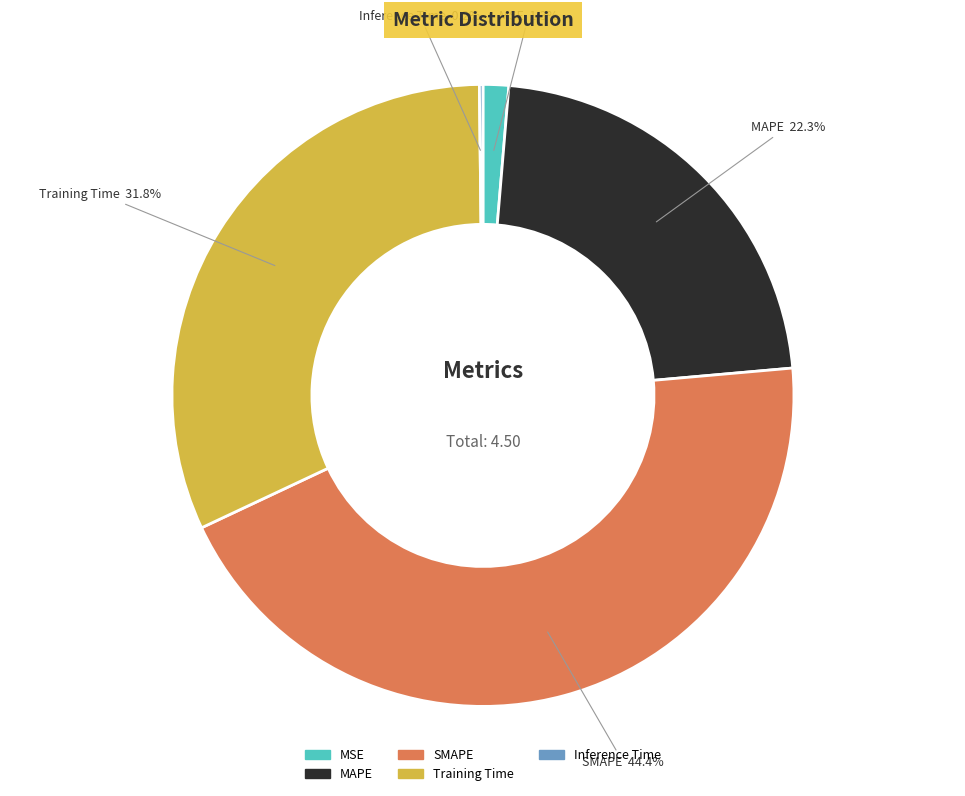

What percentage do SMAPE and Training Time together represent?

76.2%